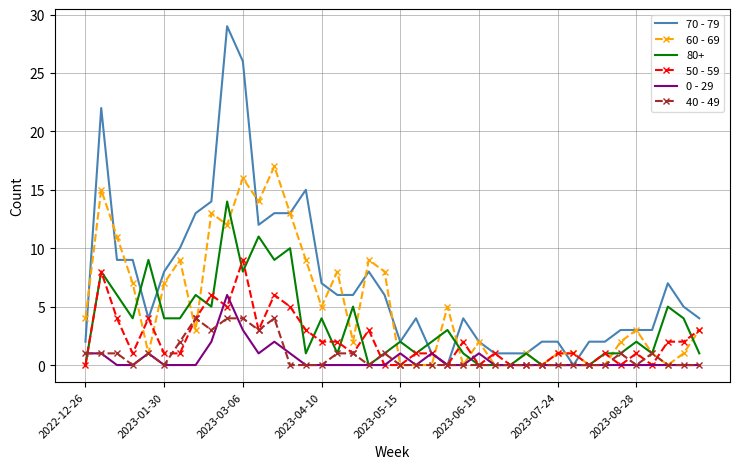

Which series has the widest spread of values?

70 - 79